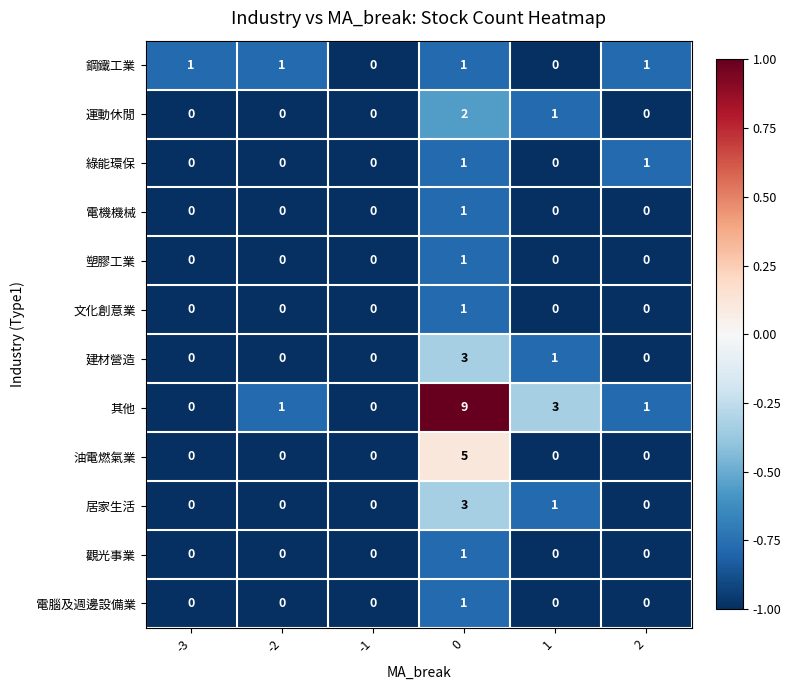

How many 其他 values are between 0 and 3?

5